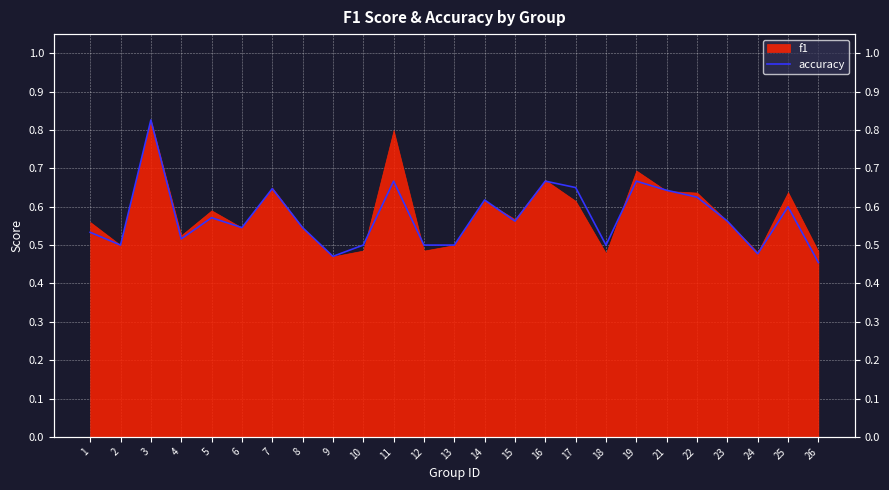

At which category does the data reach its first local valley?

2